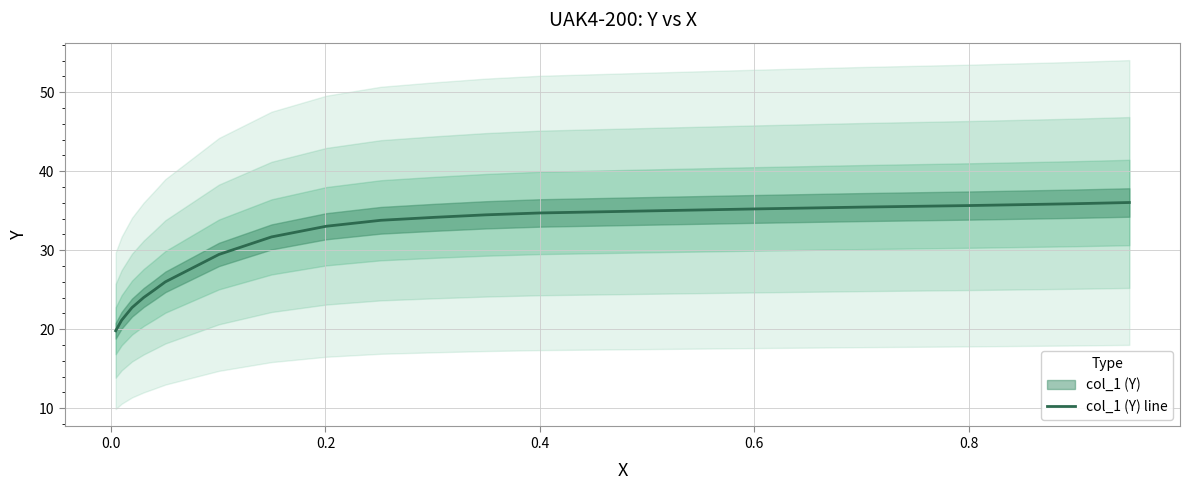

What is the highest value of the col_1 (Y) line series?

36.0